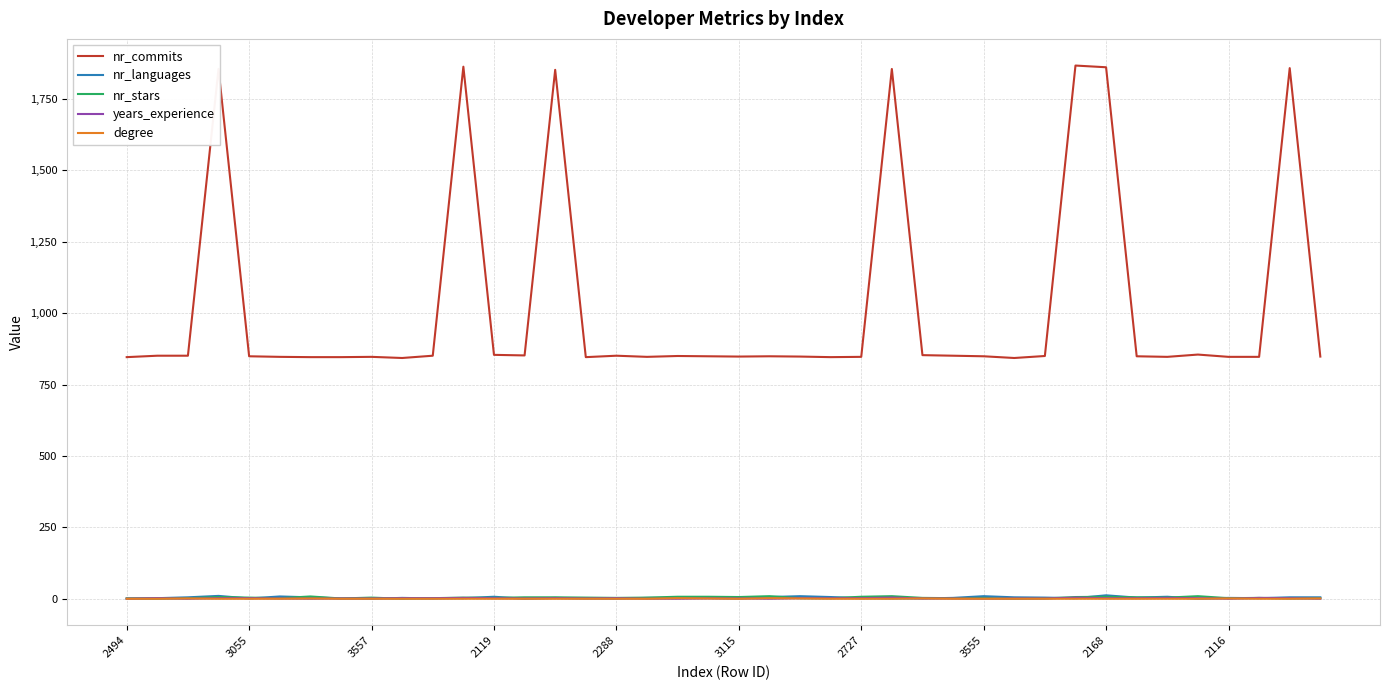

True or false: nr_commits and years_experience intersect in this chart.

False